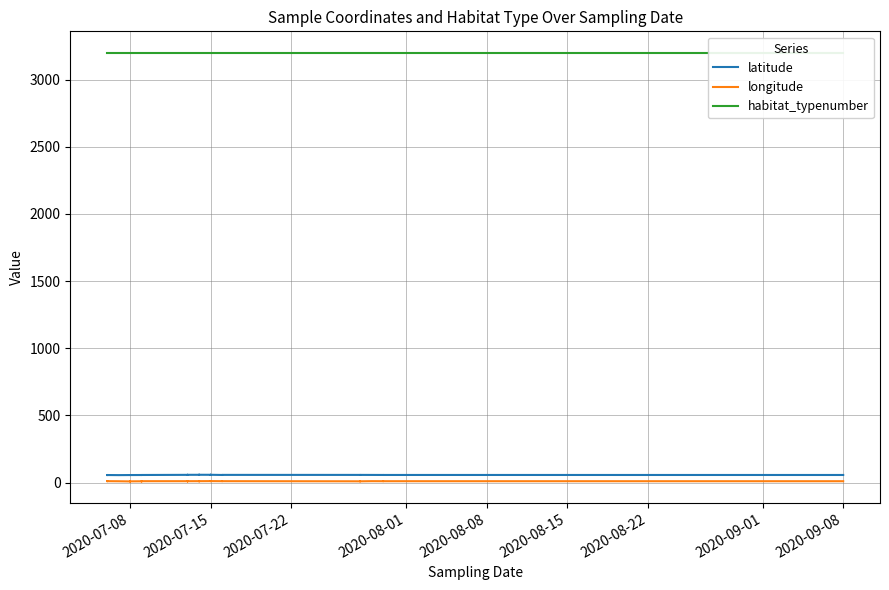

True or false: habitat_typenumber and longitude cross at least once.

False